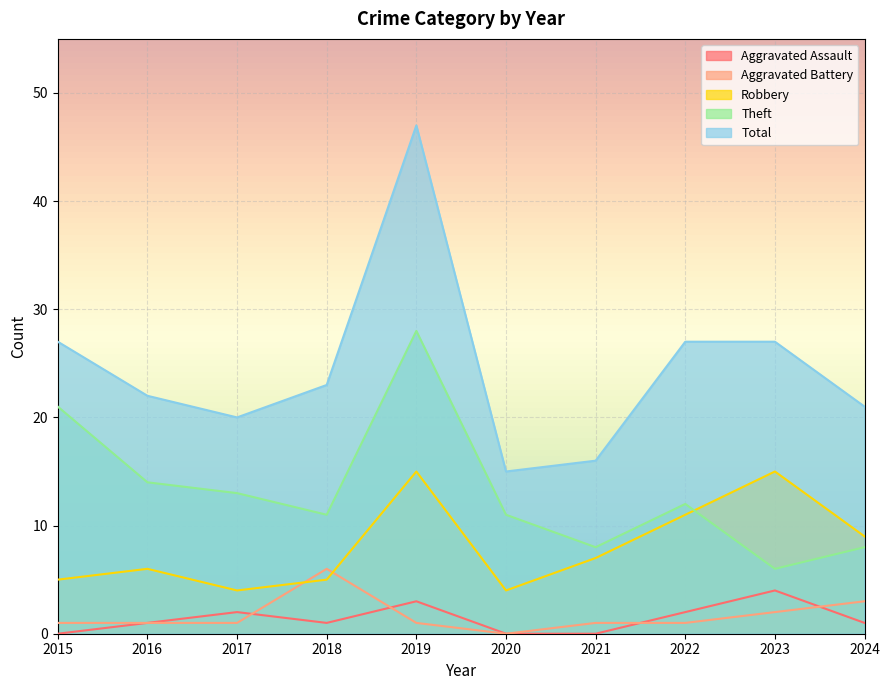

At which category does Total reach its first local valley?

2017